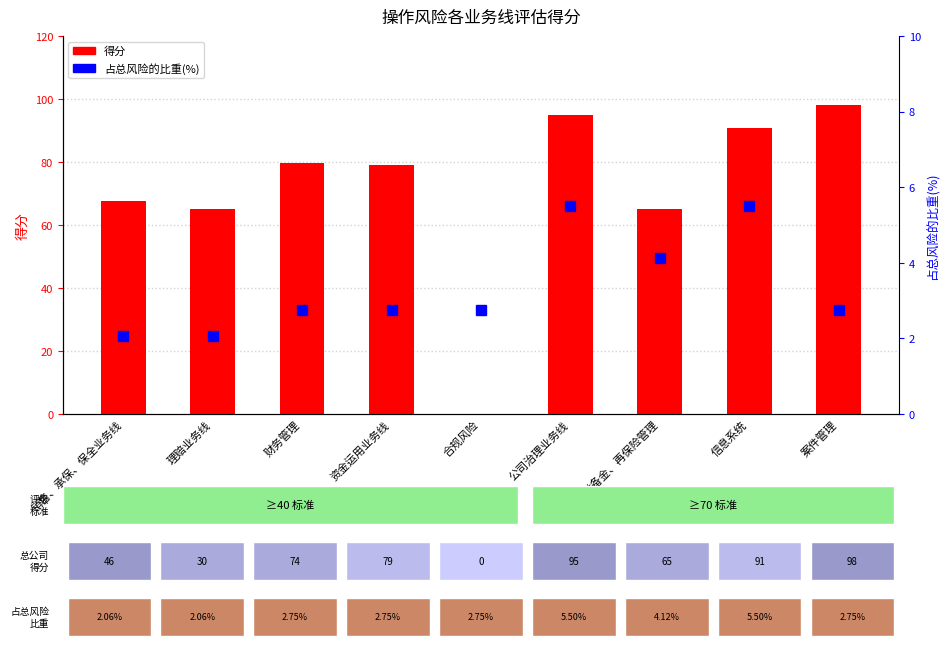

Rank the series at 准备金、再保险管理 from highest to lowest value.

得分, 占总风险的比重(%)